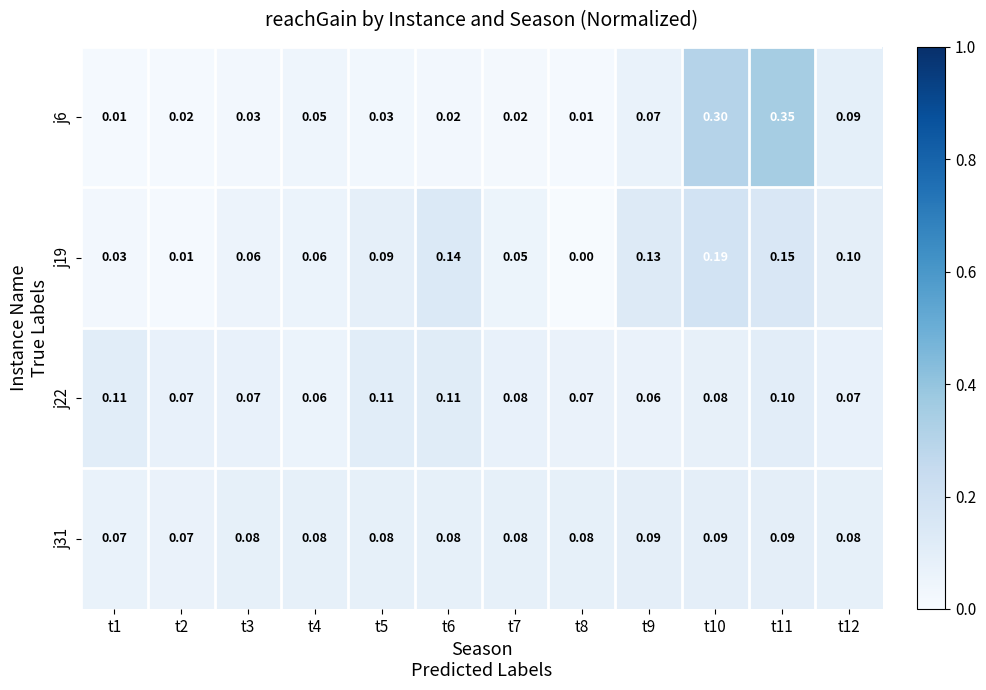

Rank the series by their maximum value, from lowest to highest.

j31, j22, j19, j6